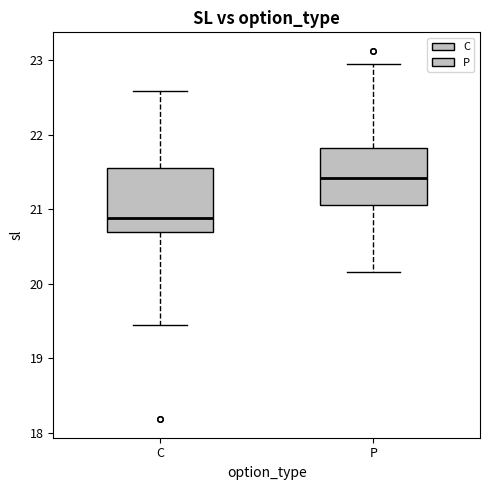

Reading left to right, transcribe this box plot: for each box, give where its median line is, the range the box spans, and where its two whiskers end, as read against the y-axis. The values are not printed on the chart, so give them approximately, as read against the axis.

C: median 20.9, box 20.7 to 21.6, whiskers 19.4 to 22.6
P: median 21.4, box 21.1 to 21.8, whiskers 20.2 to 23.0